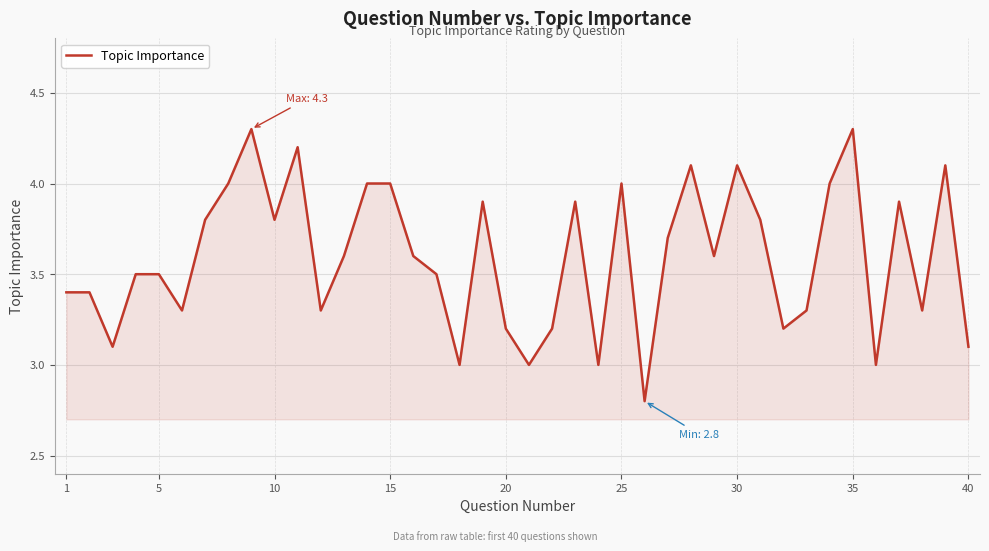

What is the smallest value displayed?

2.8